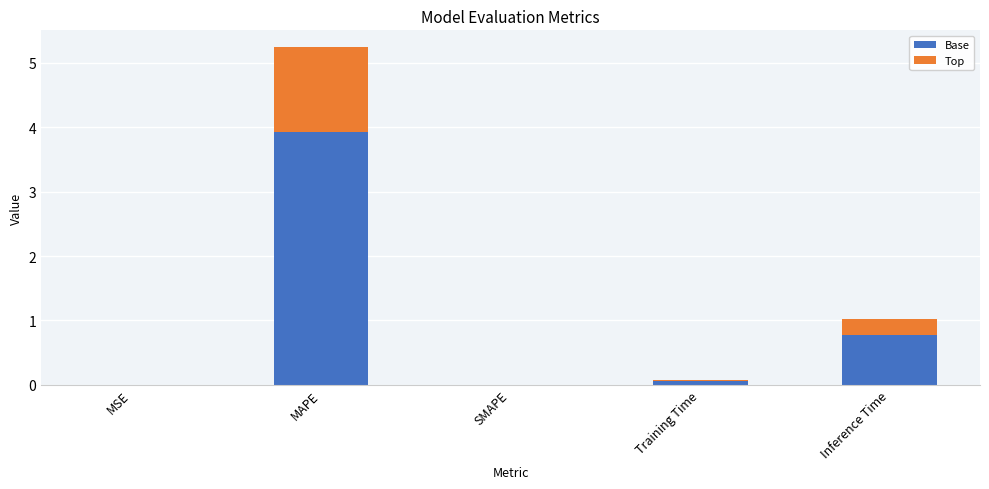

At which category is the sum across all series the highest?

MAPE